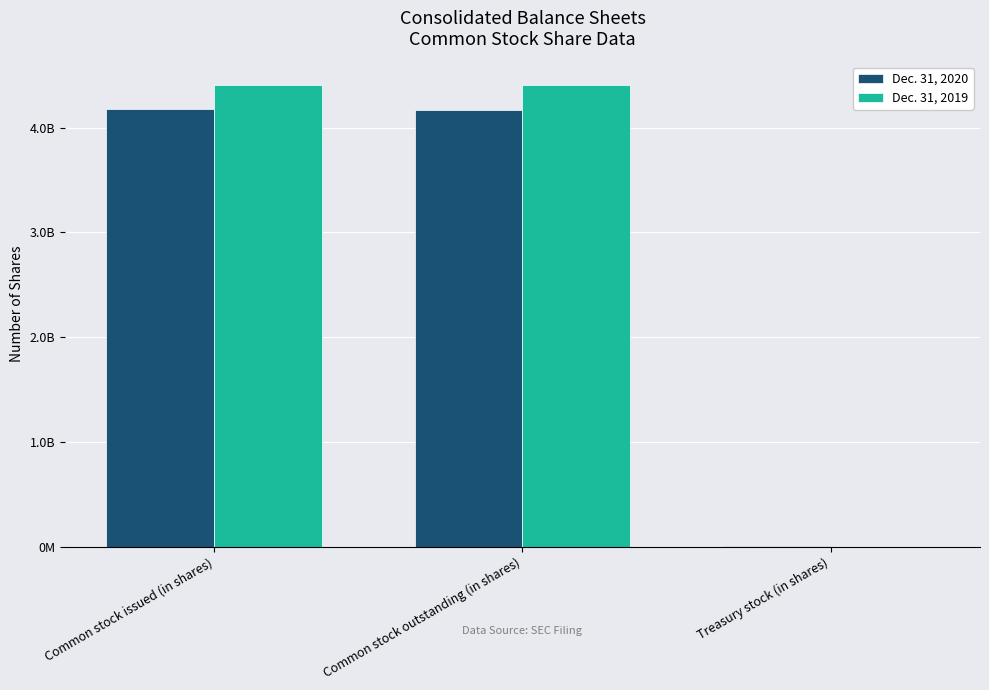

What is the sum of all Dec. 31, 2019 values?

8824000000